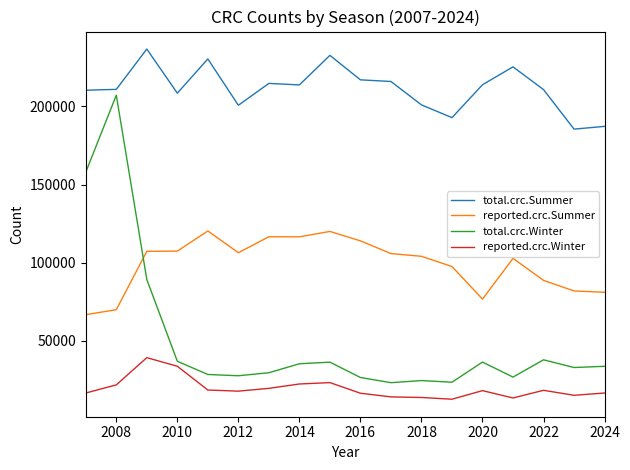

Does the chart display data point markers on the line(s)?

No